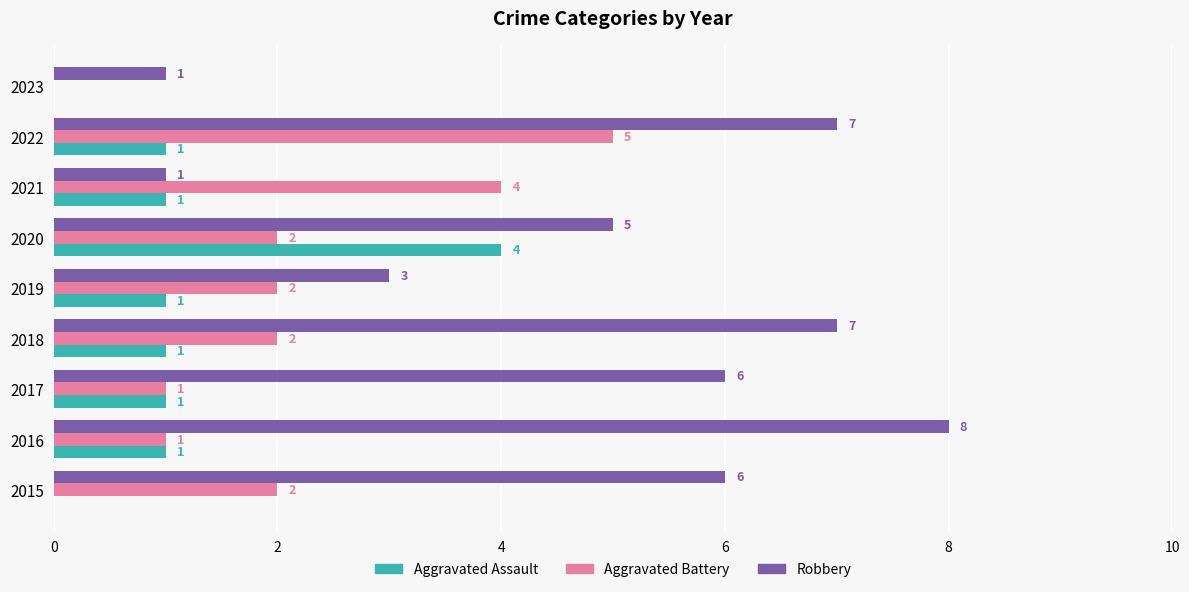

At which category is the sum across all series the highest?

2022